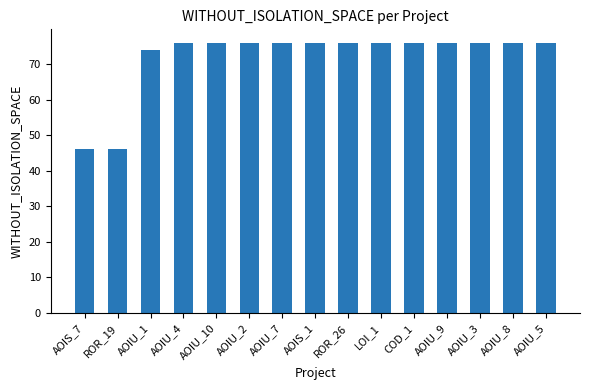

What is the maximum value shown in the chart?

76